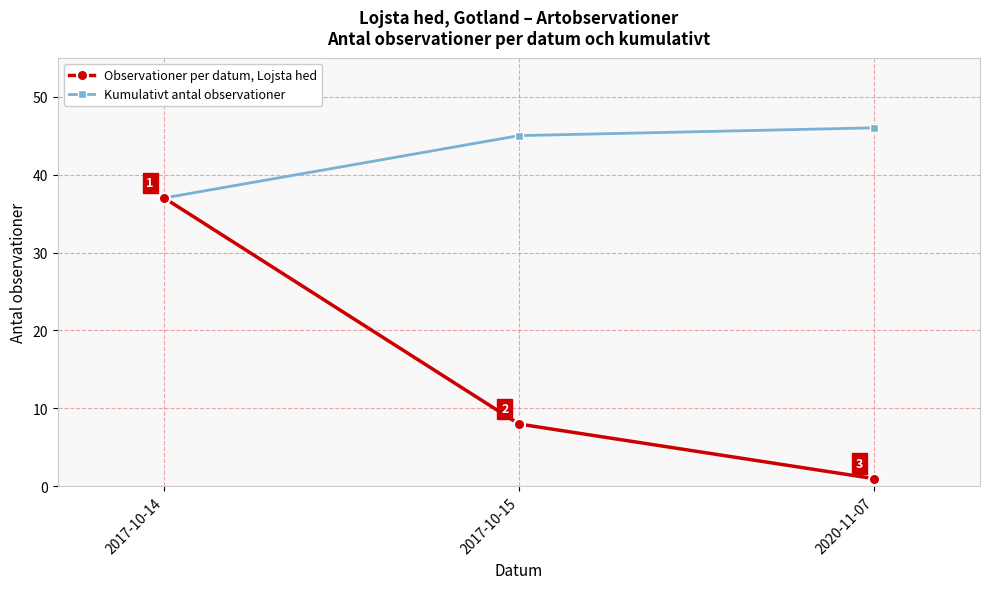

Rank the series by their maximum value, from lowest to highest.

Observationer per datum, Lojsta hed, Kumulativt antal observationer